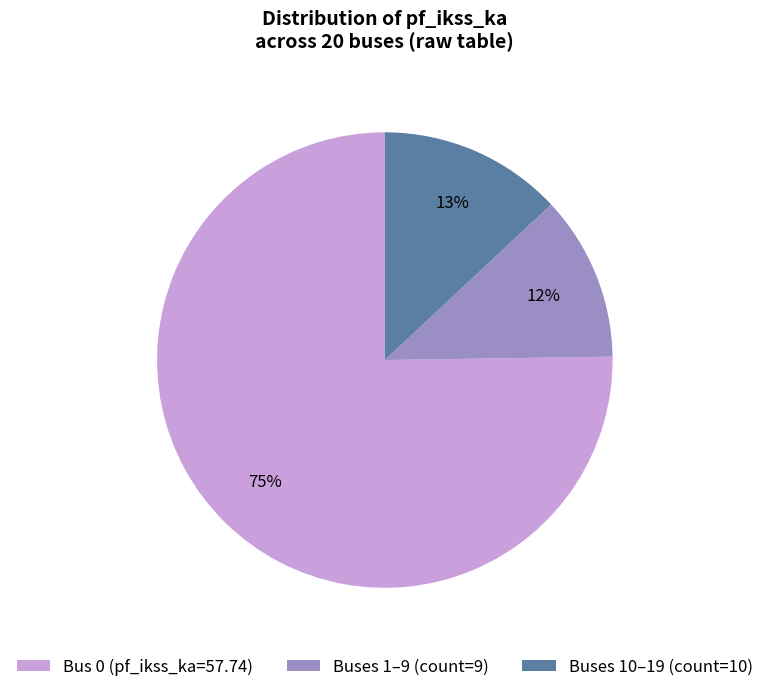

How many segments does this pie chart have?

3